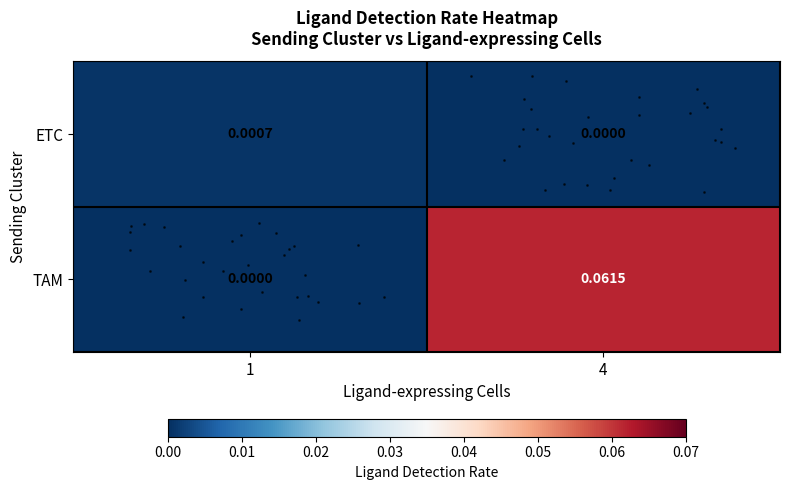

What is the total value across all series at 4?

0.1